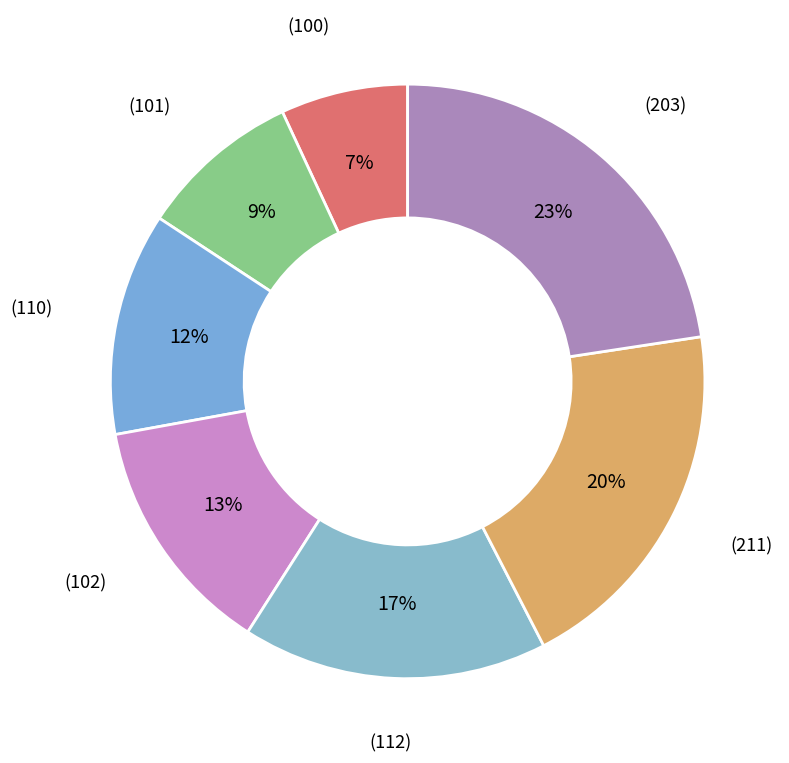

Is the sum of (101) and (100) greater than half?

No